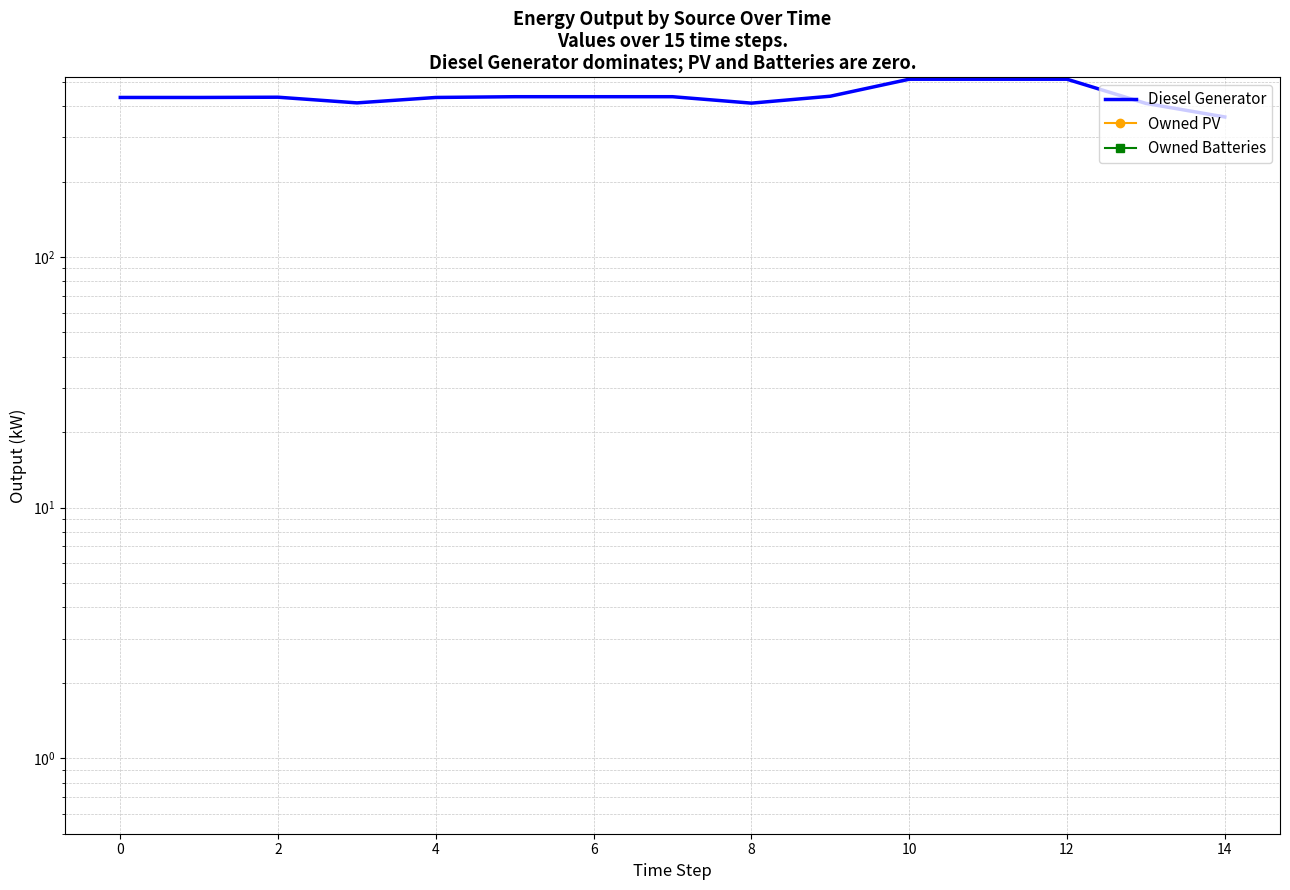

Count the number of categories in the chart.

15